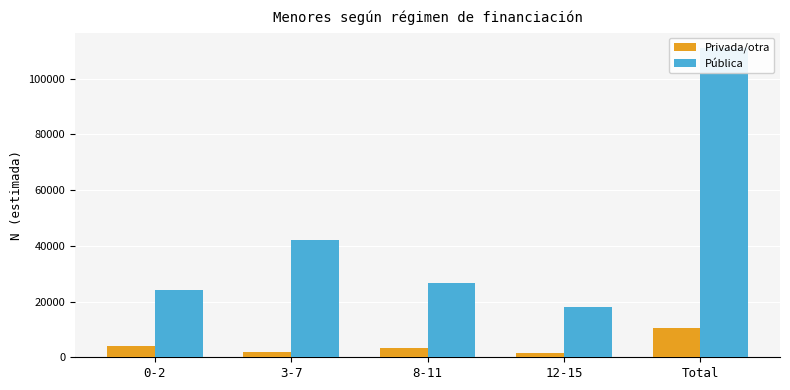

What are all the series names shown in the legend?

Privada/otra, Pública